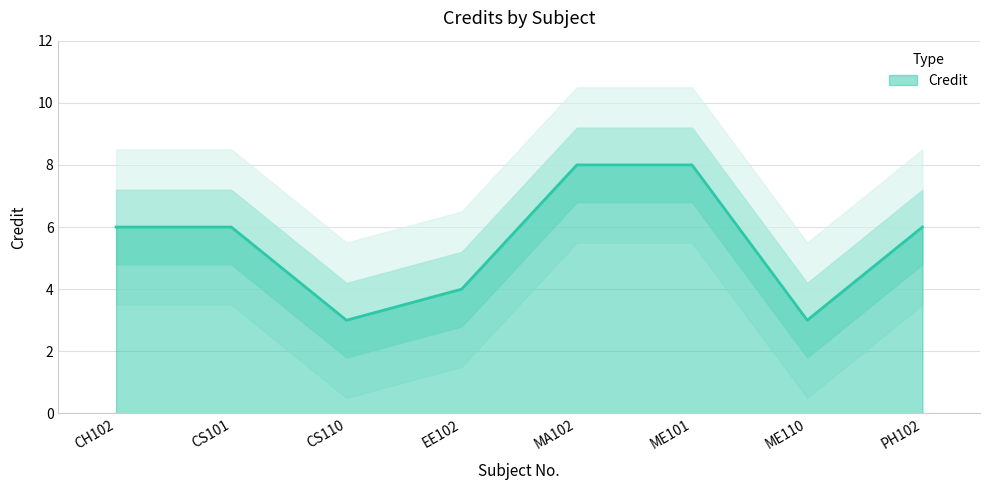

Reading left to right, list all the values displayed in this chart.

CH102=6	CS101=6	CS110=3	EE102=4	MA102=8	ME101=8	ME110=3	PH102=6